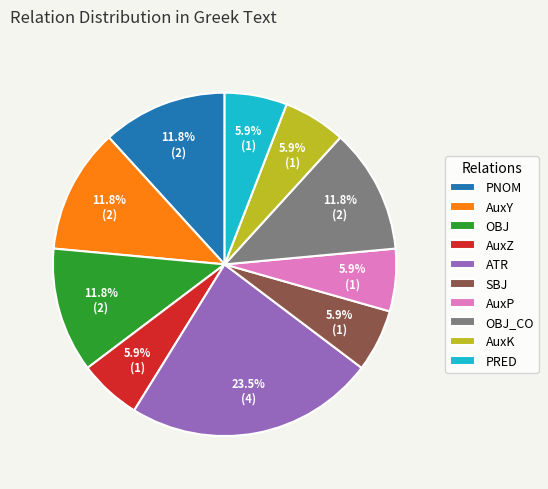

To the nearest percent, what is the difference between the largest and smallest slice percentages?

18%